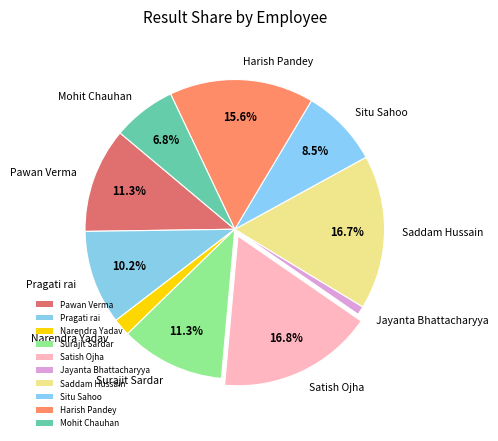

How many segments does this pie chart have?

10